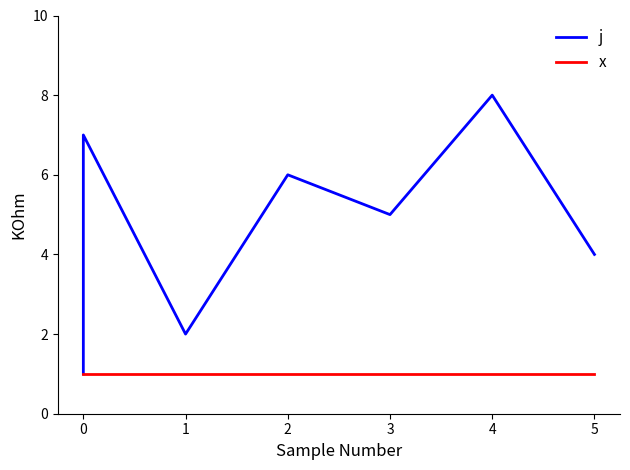

True or false: j and x intersect in this chart.

False